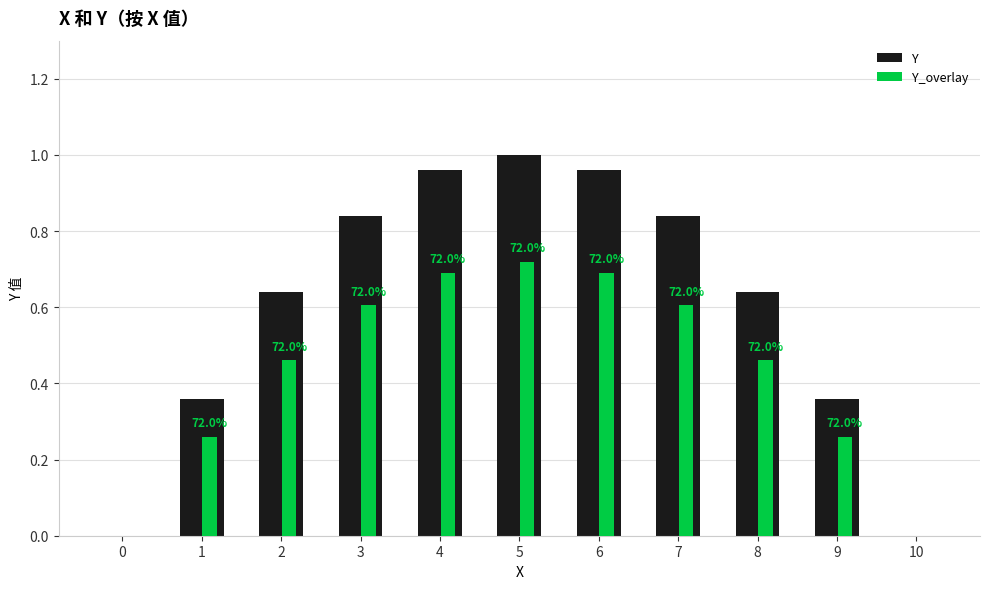

The value of Y_overlay at 0 is 0.0. True or false?

True